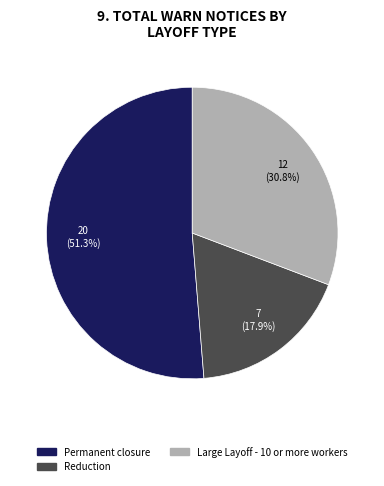

What percentage is the Permanent closure slice, to the nearest percent?

51%